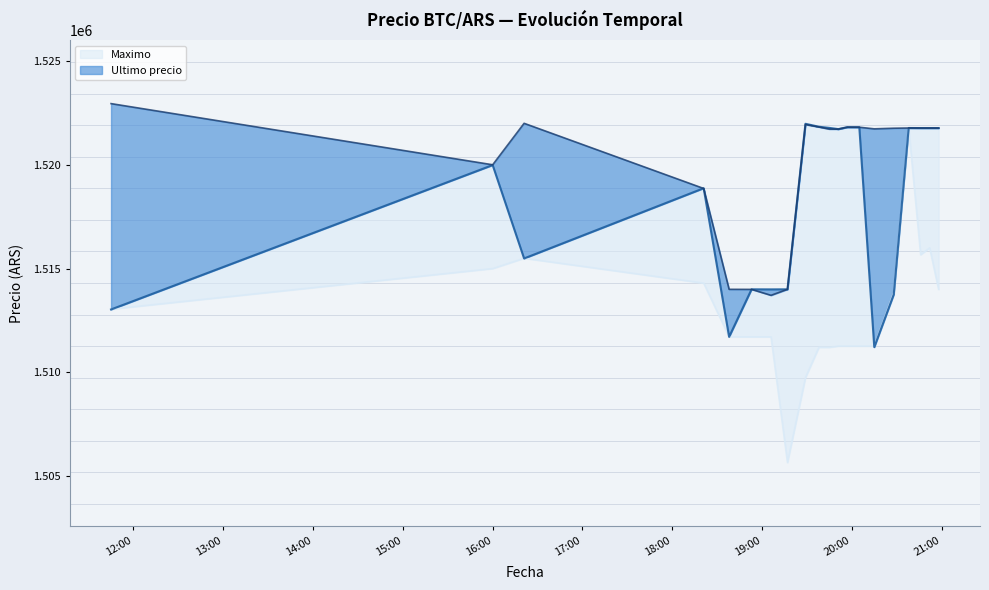

Between 2021-04-05 20:58 and 2021-04-05 18:38, which is larger?

2021-04-05 20:58